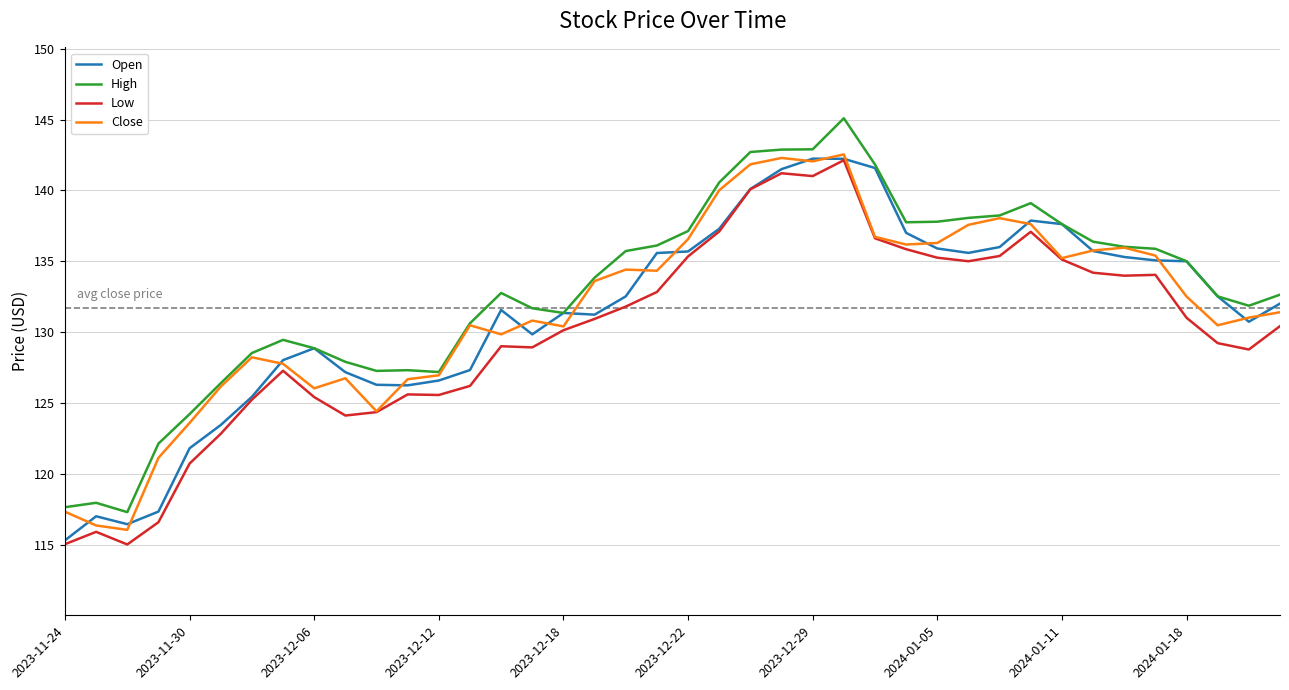

True or false: High and Low intersect in this chart.

False